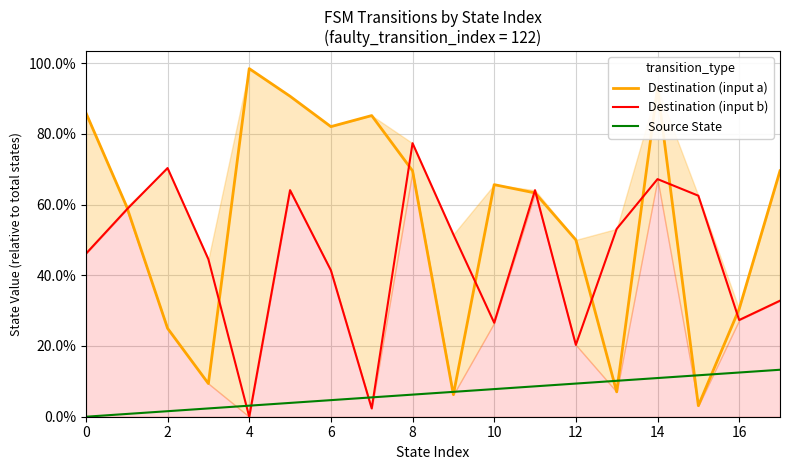

True or false: Destination (input b) and Destination (input a) cross at least once.

True